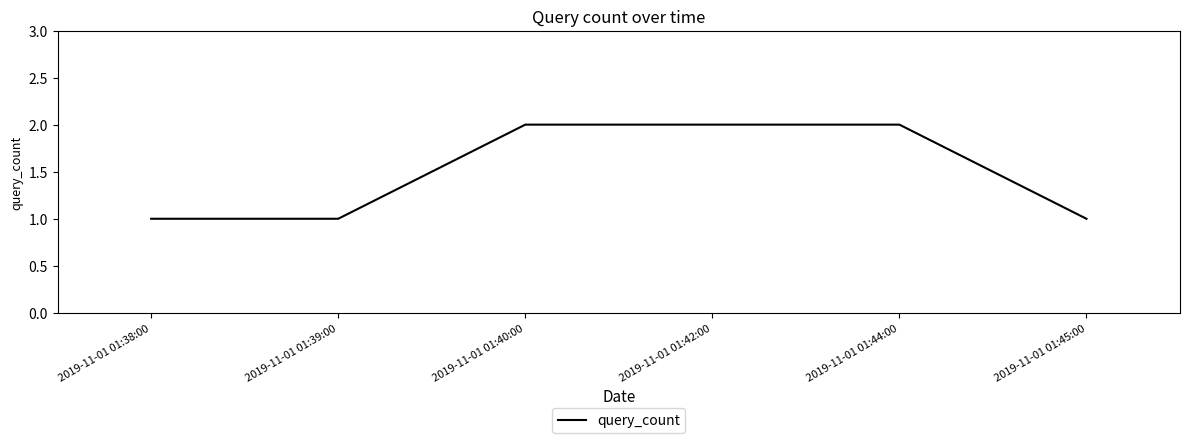

What is the sum of all values?

9